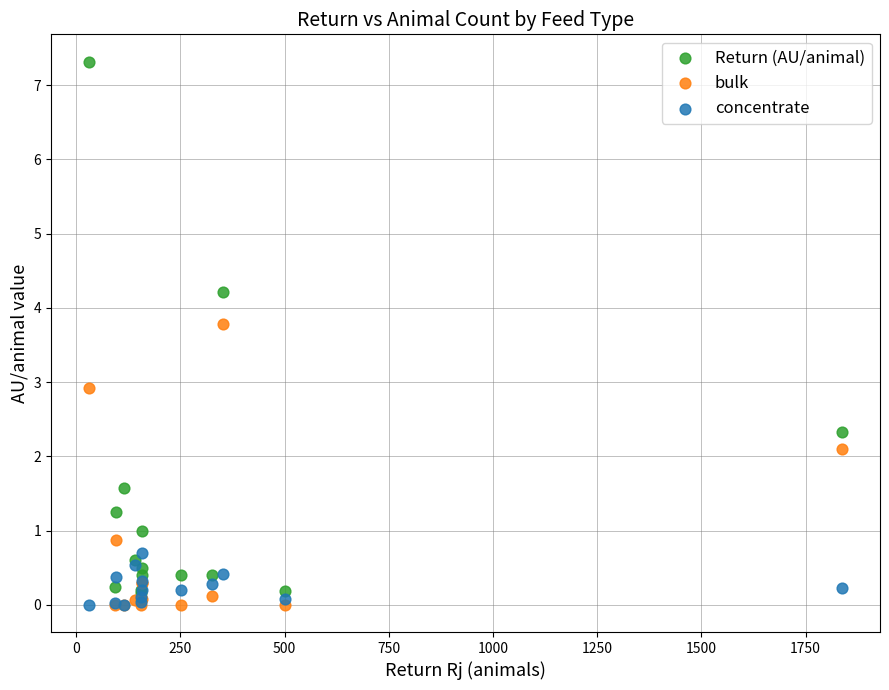

What are all the series names shown in the legend?

Return (AU/animal), bulk, concentrate